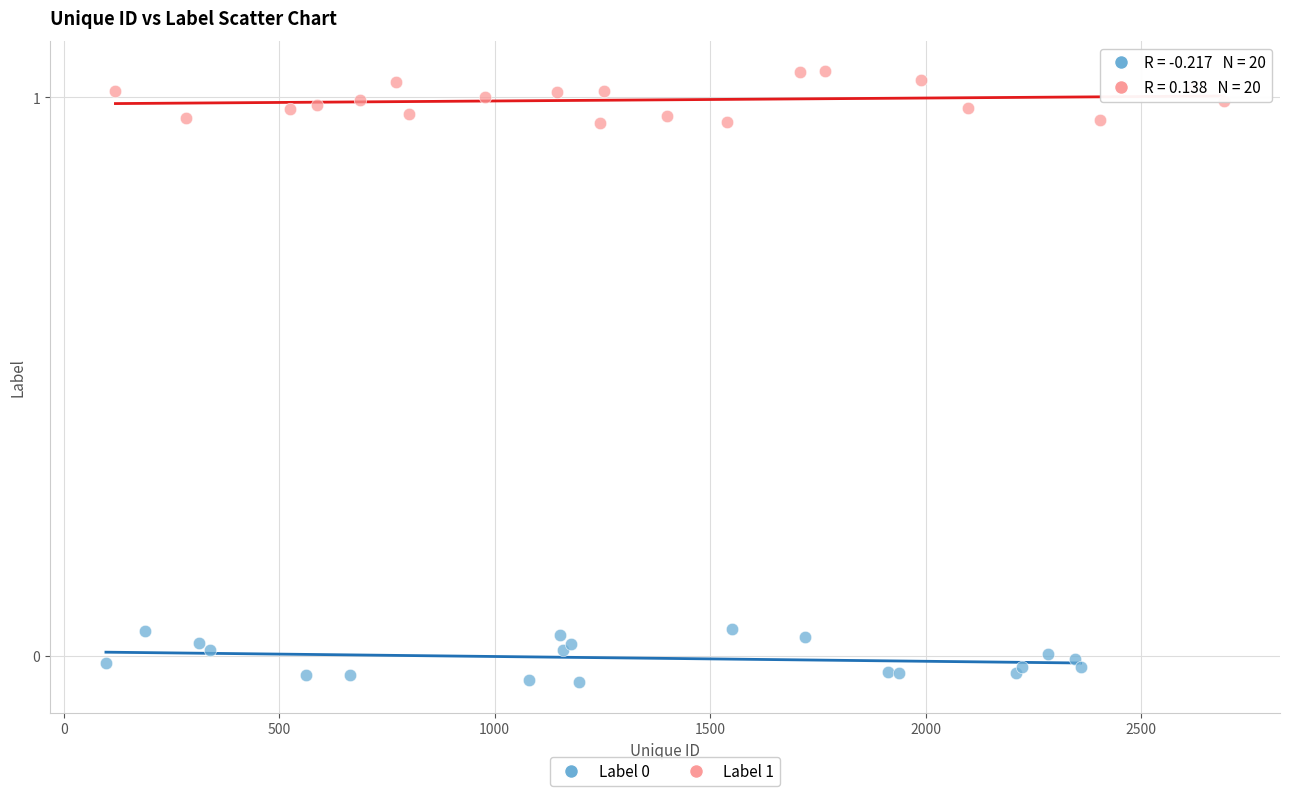

Which series contains the highest Y value?

Label 1